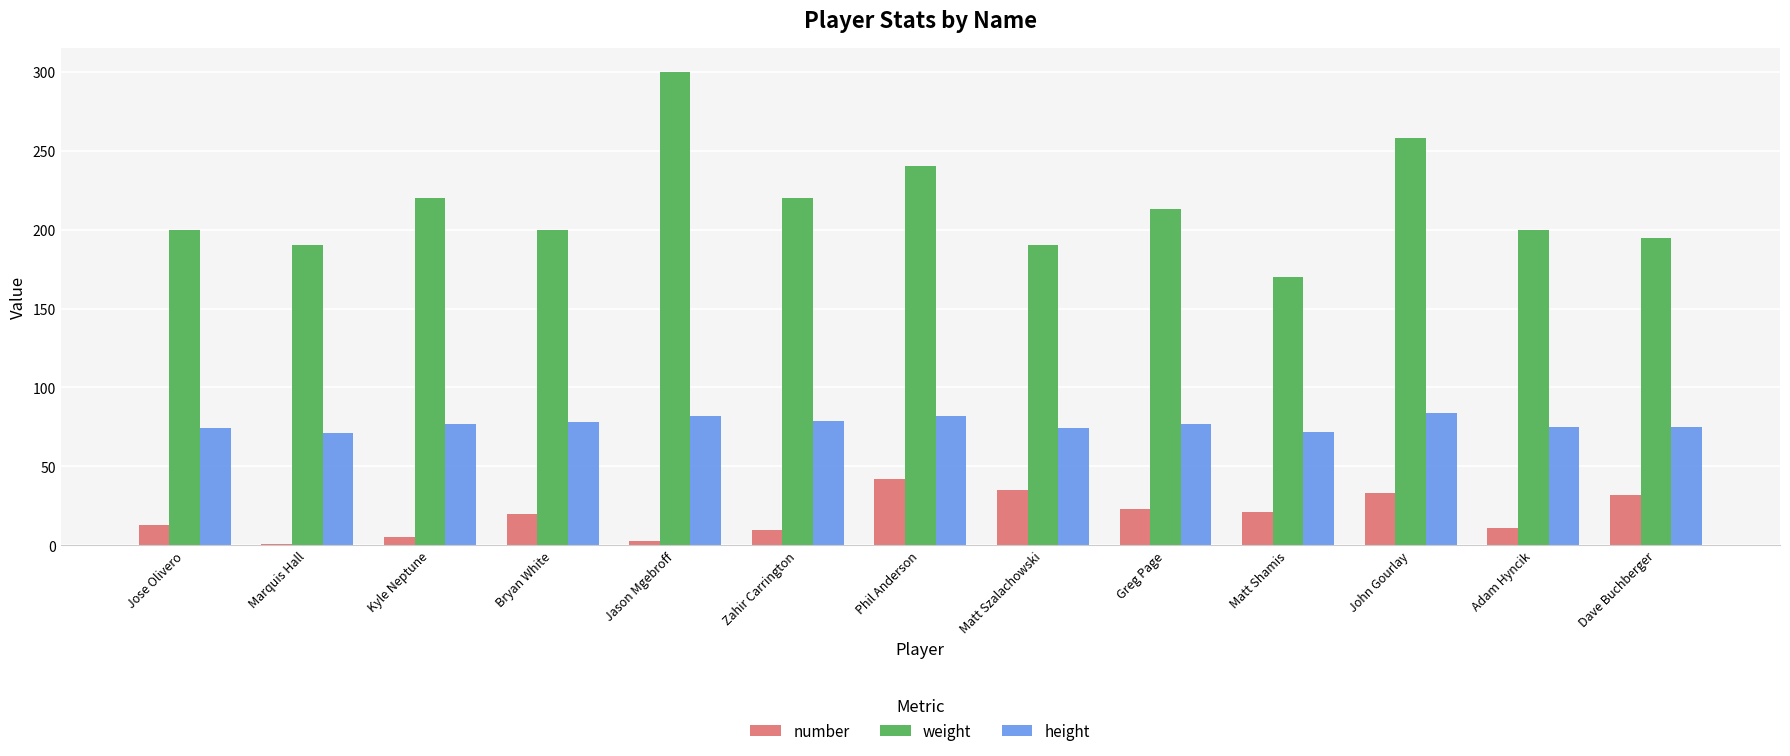

What is the sum of the number values at Marquis Hall and Zahir Carrington?

11